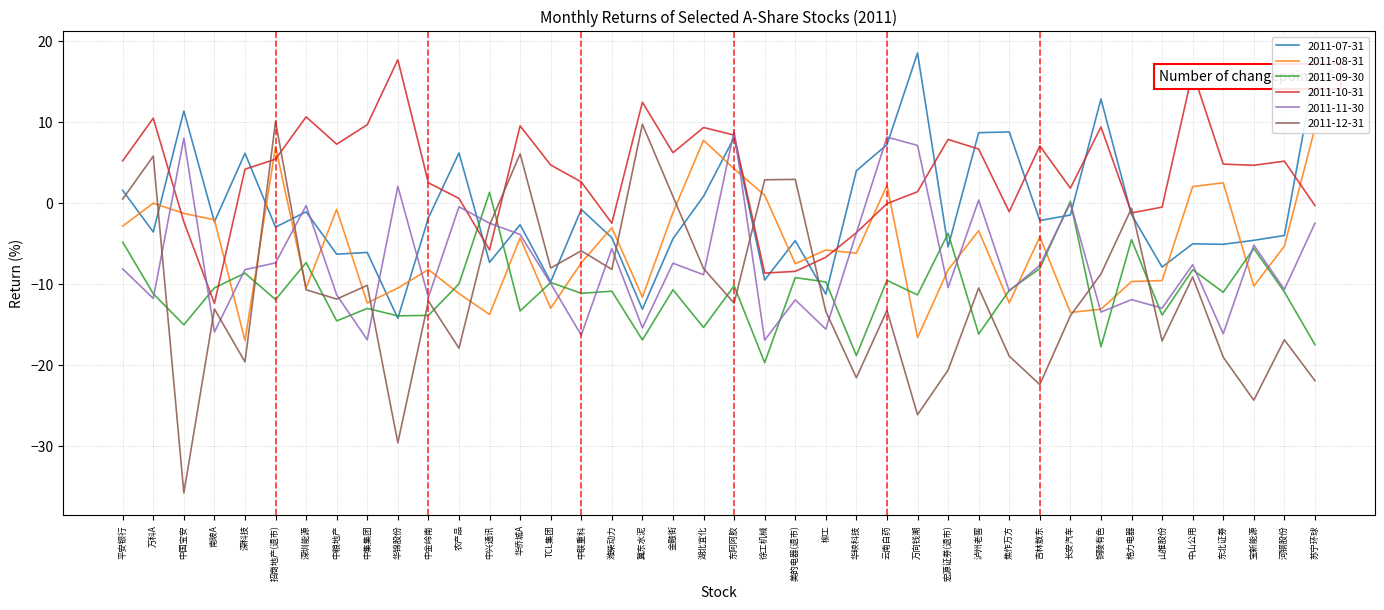

What is the maximum value shown in the chart?

18.5